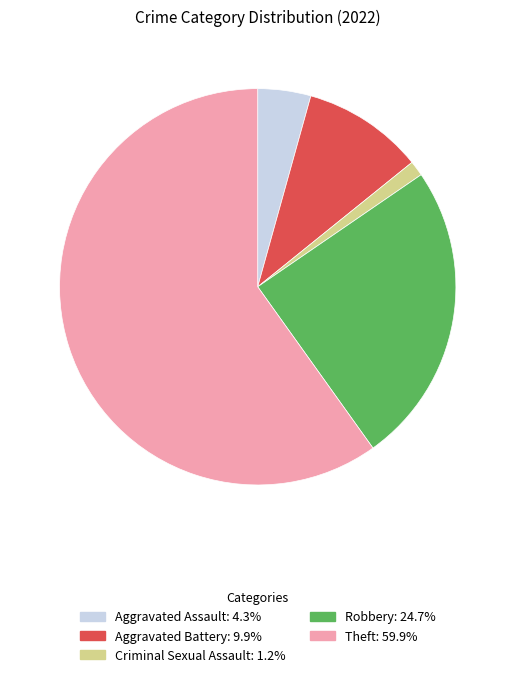

Is there any slice that represents more than half of the pie?

Yes